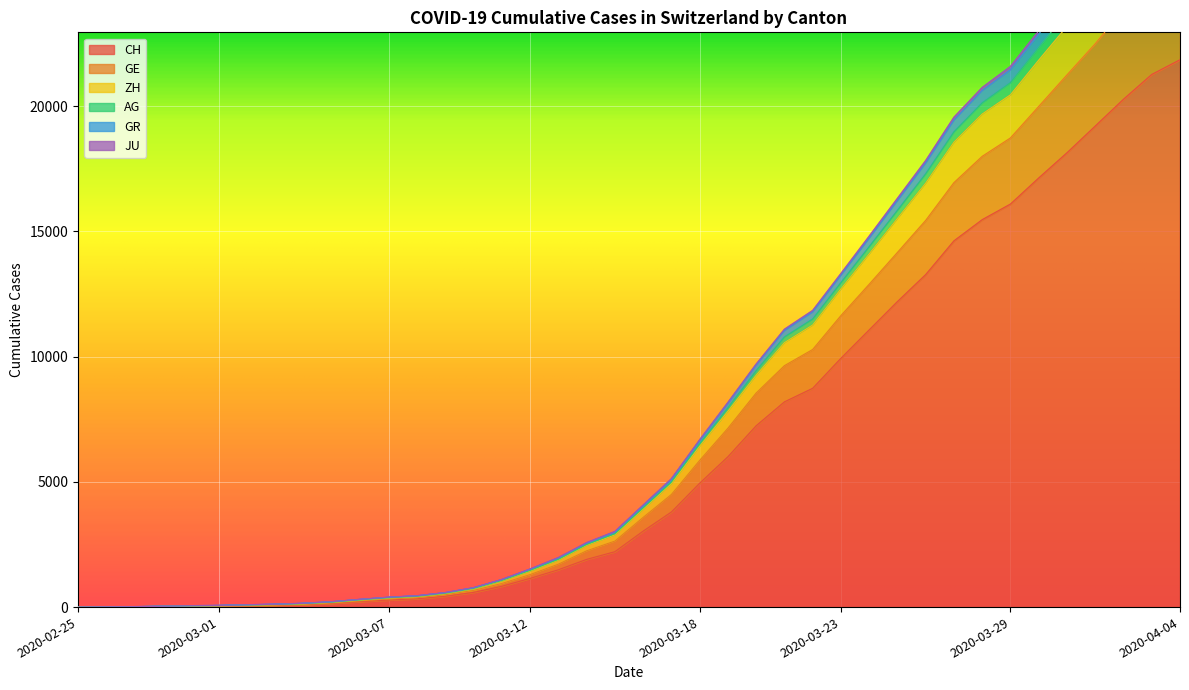

List the labels in order of CH value, smallest first.

2020-02-25, 2020-02-26, 2020-02-27, 2020-02-28, 2020-02-29, 2020-03-01, 2020-03-02, 2020-03-03, 2020-03-04, 2020-03-05, 2020-03-06, 2020-03-07, 2020-03-08, 2020-03-09, 2020-03-10, 2020-03-11, 2020-03-12, 2020-03-13, 2020-03-14, 2020-03-15, 2020-03-16, 2020-03-17, 2020-03-18, 2020-03-19, 2020-03-20, 2020-03-21, 2020-03-22, 2020-03-23, 2020-03-24, 2020-03-25, 2020-03-26, 2020-03-27, 2020-03-28, 2020-03-29, 2020-03-30, 2020-03-31, 2020-04-01, 2020-04-02, 2020-04-03, 2020-04-04